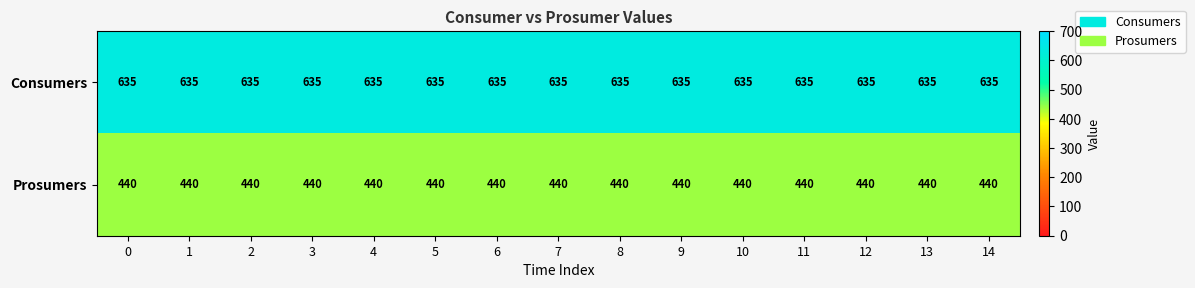

The value of Prosumers at 0 is 440. True or false?

True